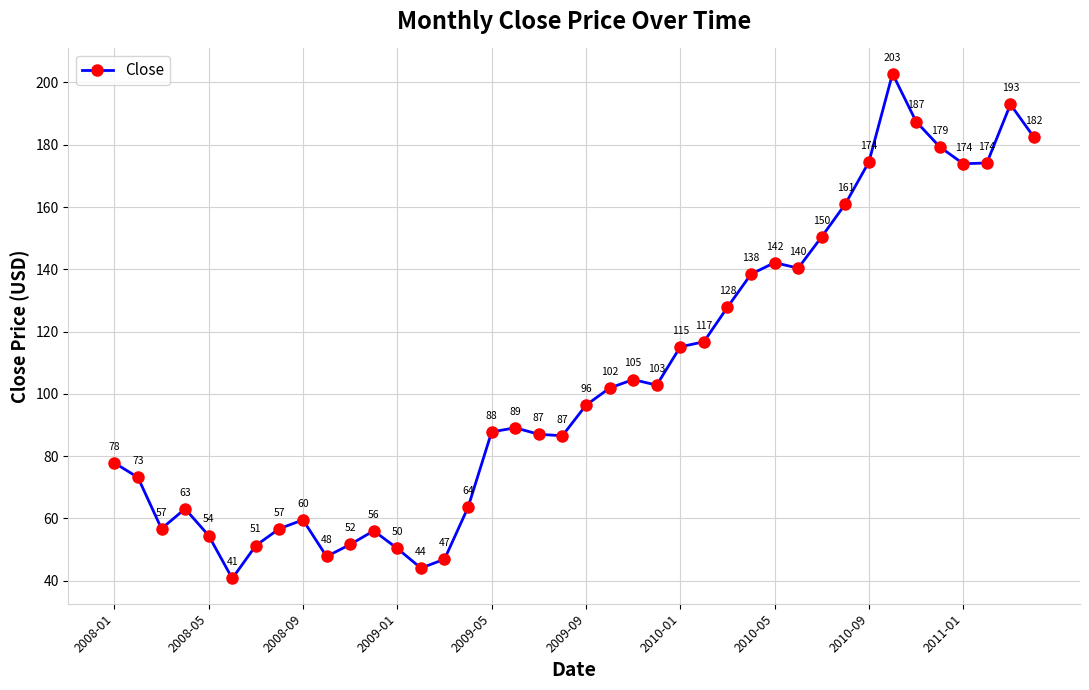

What is the maximum value shown in the chart?

202.8